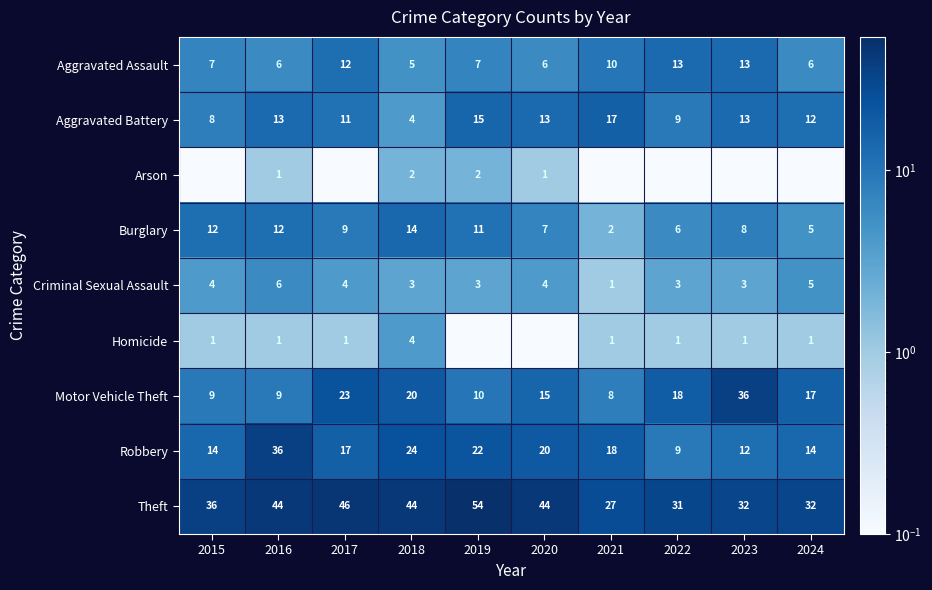

The Aggravated Battery series shows 4.2 at 2024. True or false?

False